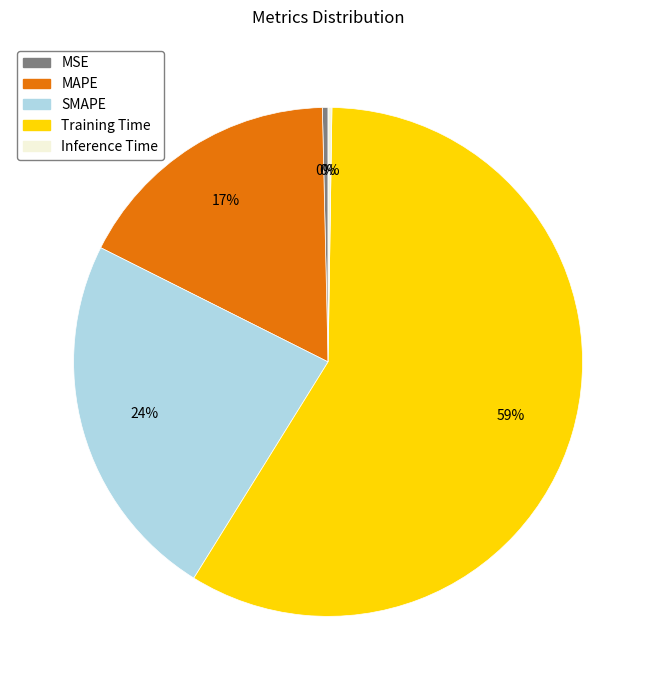

Which has a higher value, MSE or MAPE?

MAPE